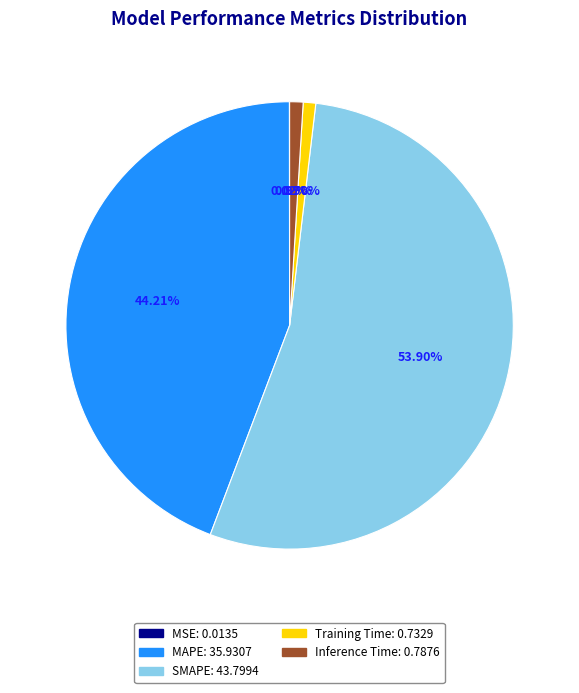

Which has a higher value, MAPE or Inference Time?

MAPE